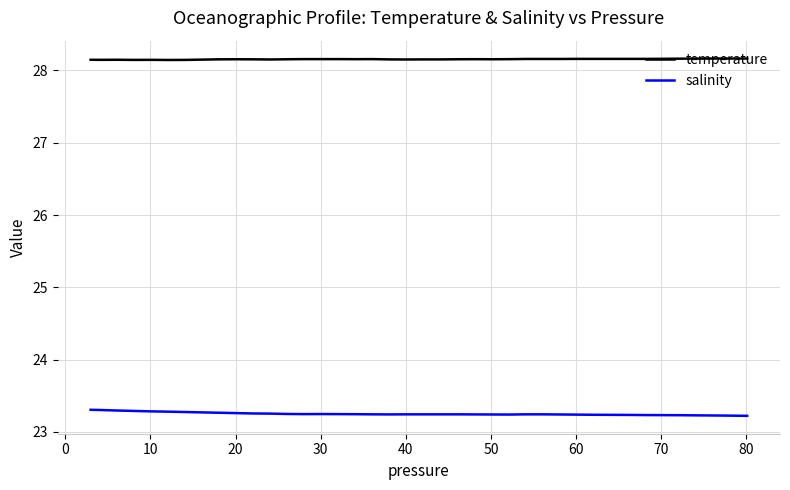

What are all the series names shown in the legend?

temperature, salinity